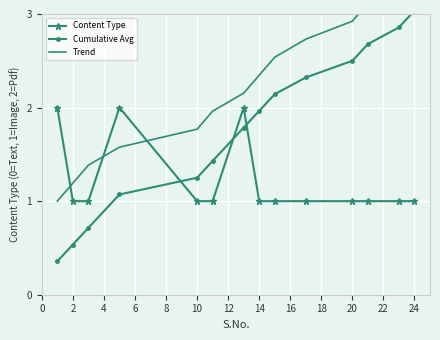

Reading left to right, transcribe all the data shown in this chart.

Content Type: 2.0	1.0	1.0	2.0	1.0	1.0	2.0	1.0	1.0	1.0	1.0	1.0	1.0	1.0
Cumulative Avg: 0.4	0.5	0.7	1.1	1.2	1.4	1.8	2.0	2.1	2.3	2.5	2.7	2.9	3.0
Trend: 1.0	1.2	1.4	1.6	1.8	2.0	2.2	2.3	2.5	2.7	2.9	3.1	3.3	3.5